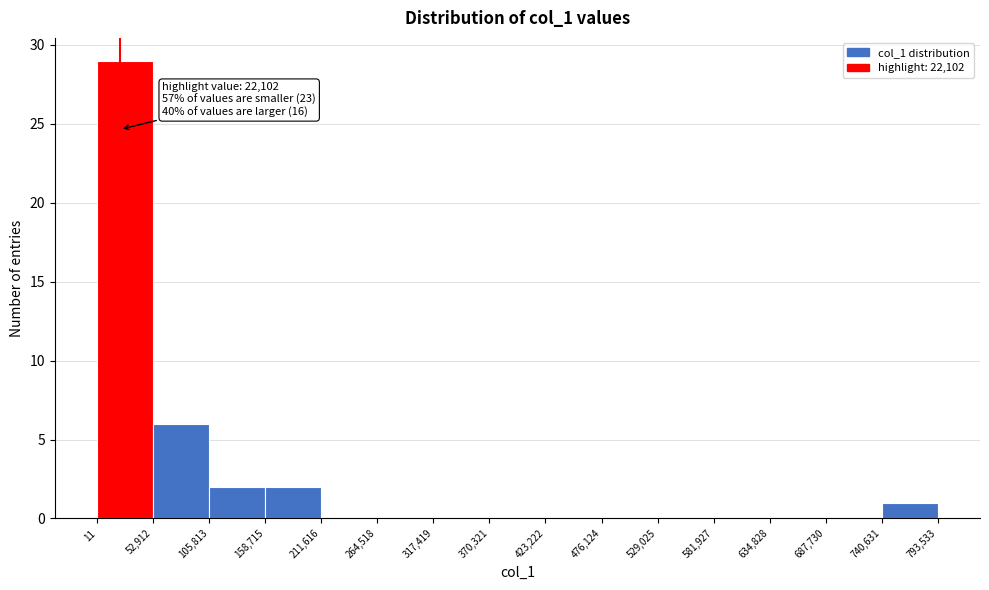

Which range on the x-axis has the tallest bar?

11 to 52,912